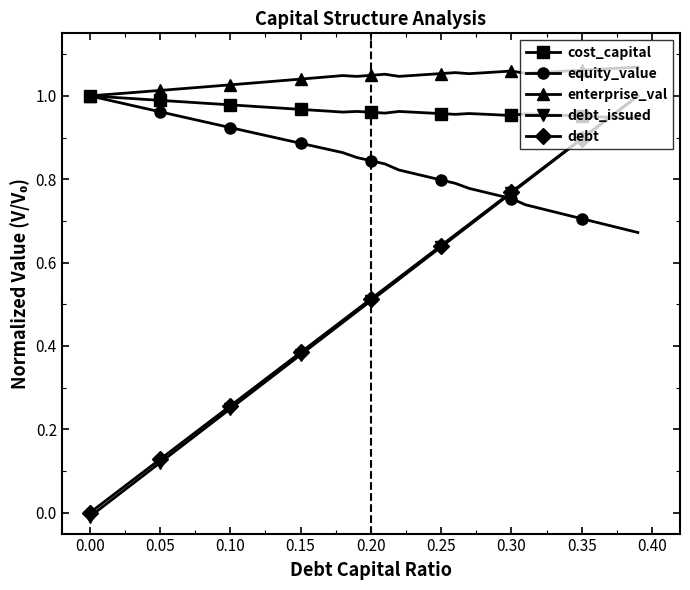

True or false: debt and enterprise_val intersect in this chart.

False